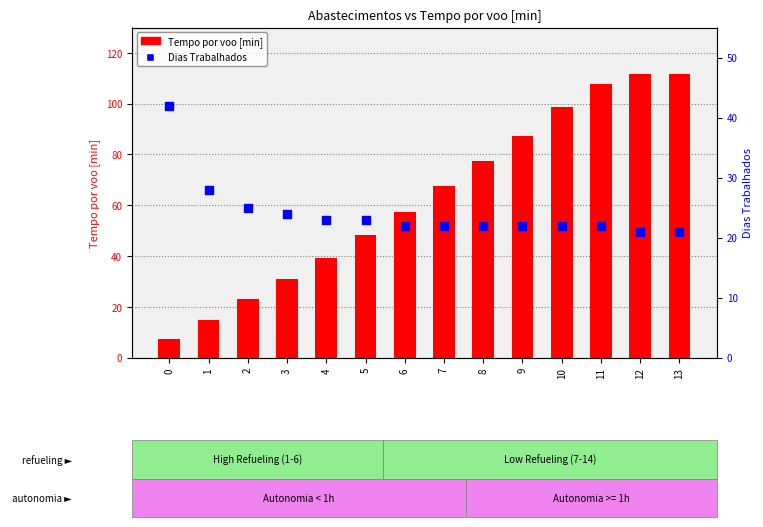

Which series reaches the minimum Y coordinate?

Tempo por voo [min]